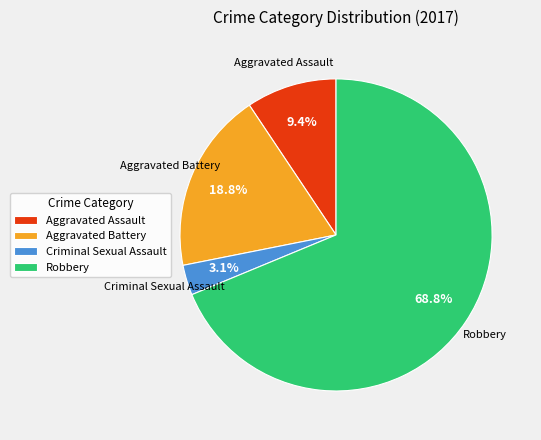

What percentage is the Criminal Sexual Assault slice, to the nearest percent?

3%